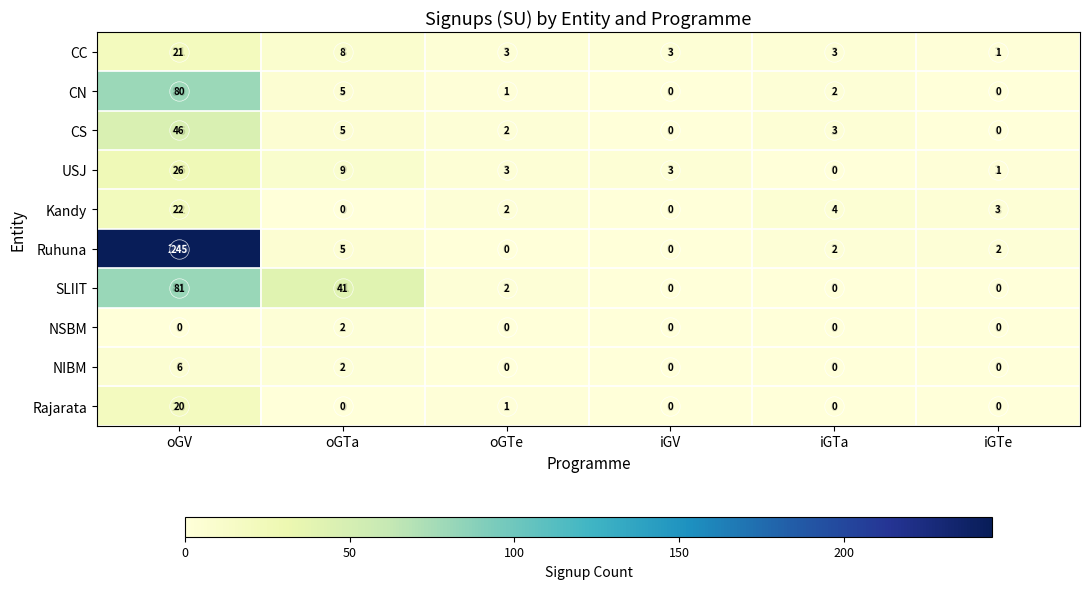

Between oGV and iGV, which series saw the biggest shift?

Ruhuna